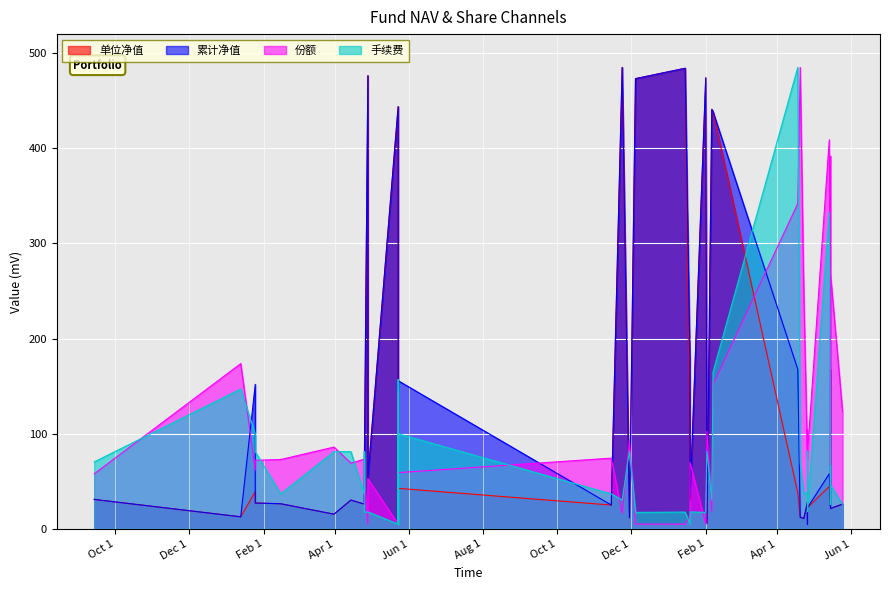

What is the difference between the maximum and minimum values in the 累计净值 series?

480.0